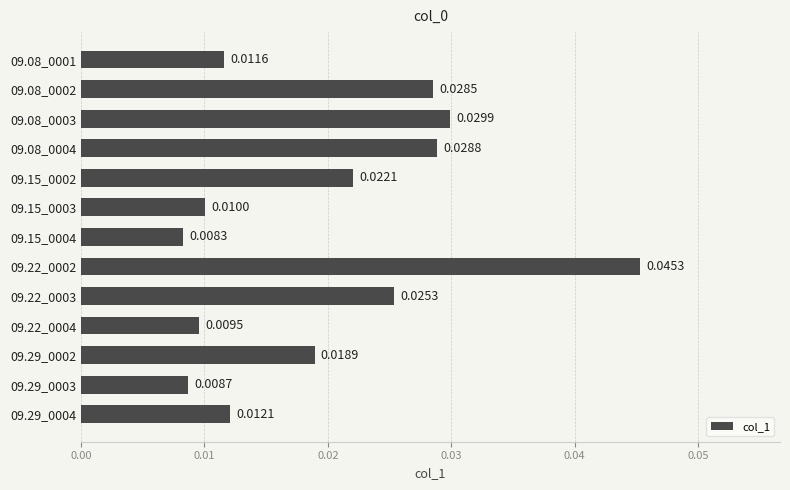

Rank the categories by value from lowest to highest.

09.15_0004, 09.29_0003, 09.22_0004, 09.15_0003, 09.08_0001, 09.29_0004, 09.29_0002, 09.15_0002, 09.22_0003, 09.08_0002, 09.08_0004, 09.08_0003, 09.22_0002